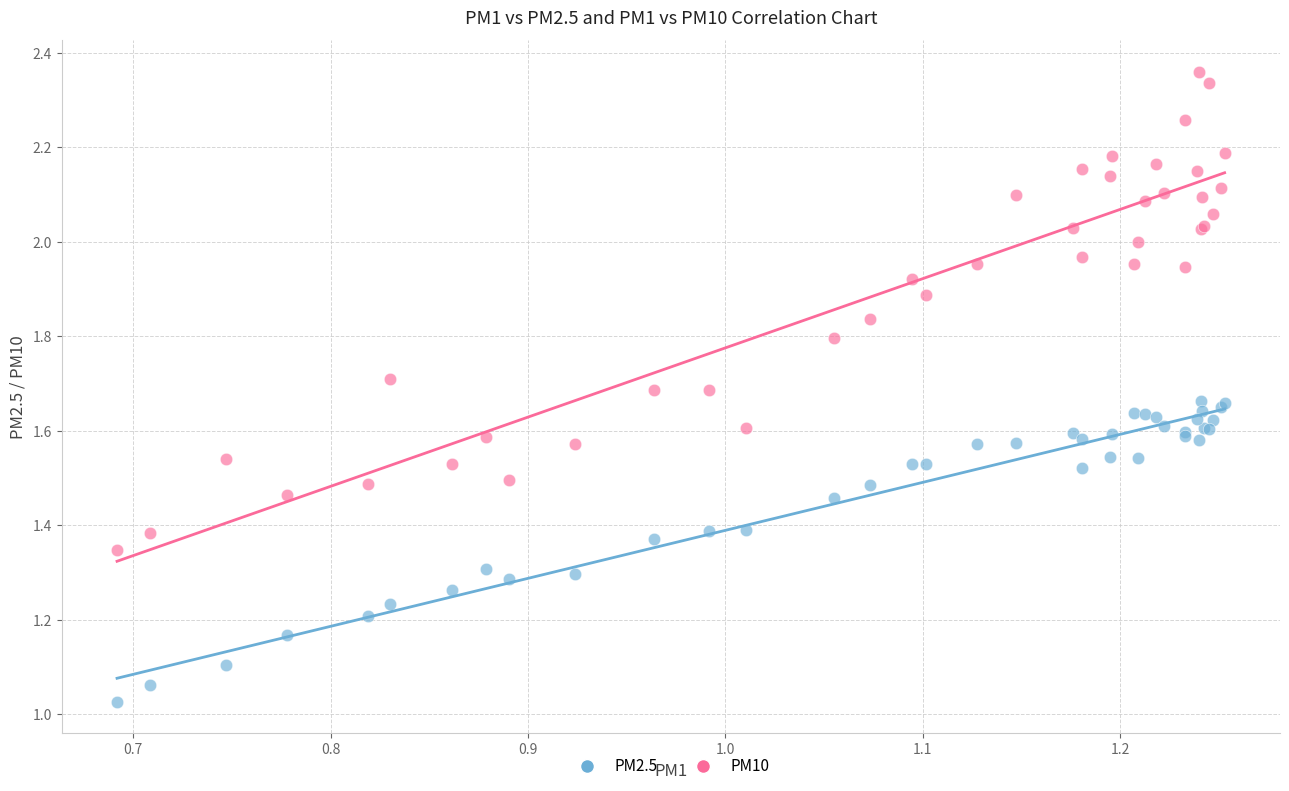

Which series has the widest spread of Y values?

PM10